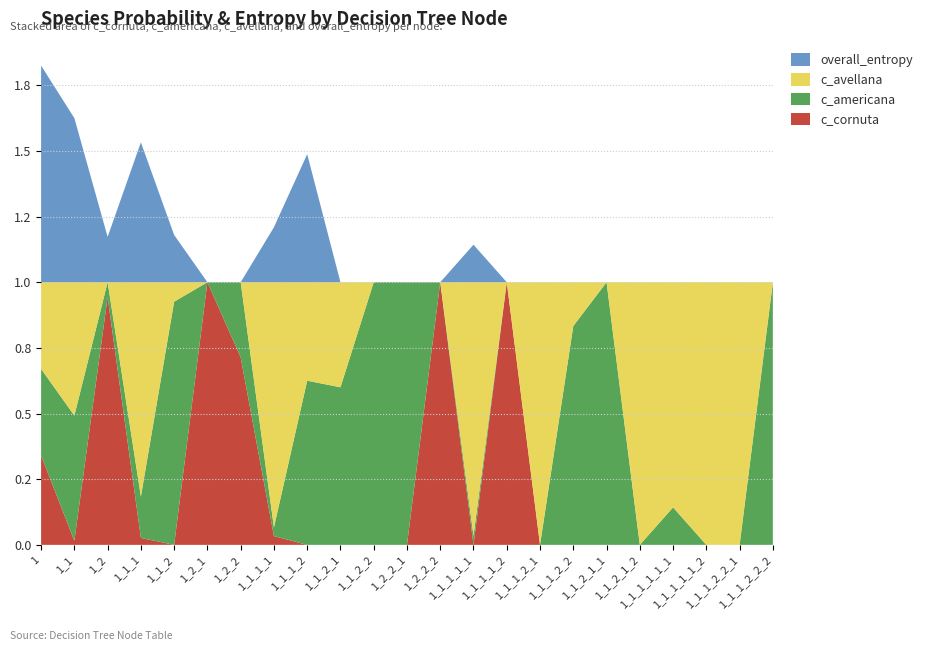

Reading left to right, list all the values displayed in this chart.

c_cornuta: 1=0.3	1_1=0.0	1_2=0.9	1_1_1=0.0	1_1_2=0.0	1_2_1=1.0	1_2_2=0.7	1_1_1_1=0.0	1_1_1_2=0.0	1_1_2_1=0.0	1_1_2_2=0.0	1_2_2_1=0.0	1_2_2_2=1.0	1_1_1_1_1=0.0	1_1_1_1_2=1.0	1_1_1_2_1=0.0	1_1_1_2_2=0.0	1_1_2_1_1=0.0	1_1_2_1_2=0.0	1_1_1_1_1_1=0.0	1_1_1_1_1_2=0.0	1_1_1_2_2_1=0.0	1_1_1_2_2_2=0.0
c_americana: 1=0.3	1_1=0.5	1_2=0.1	1_1_1=0.2	1_1_2=0.9	1_2_1=0.0	1_2_2=0.3	1_1_1_1=0.0	1_1_1_2=0.6	1_1_2_1=0.6	1_1_2_2=1.0	1_2_2_1=1.0	1_2_2_2=0.0	1_1_1_1_1=0.0	1_1_1_1_2=0.0	1_1_1_2_1=0.0	1_1_1_2_2=0.8	1_1_2_1_1=1.0	1_1_2_1_2=0.0	1_1_1_1_1_1=0.1	1_1_1_1_1_2=0.0	1_1_1_2_2_1=0.0	1_1_1_2_2_2=1.0
c_avellana: 1=0.3	1_1=0.5	1_2=0.0	1_1_1=0.8	1_1_2=0.1	1_2_1=0.0	1_2_2=0.0	1_1_1_1=0.9	1_1_1_2=0.4	1_1_2_1=0.4	1_1_2_2=0.0	1_2_2_1=0.0	1_2_2_2=0.0	1_1_1_1_1=1.0	1_1_1_1_2=0.0	1_1_1_2_1=1.0	1_1_1_2_2=0.2	1_1_2_1_1=0.0	1_1_2_1_2=1.0	1_1_1_1_1_1=0.9	1_1_1_1_1_2=1.0	1_1_1_2_2_1=1.0	1_1_1_2_2_2=0.0
overall_entropy: 1=0.8	1_1=0.6	1_2=0.2	1_1_1=0.5	1_1_2=0.2	1_2_1=0.0	1_2_2=0.0	1_1_1_1=0.2	1_1_1_2=0.5	1_1_2_1=0.0	1_1_2_2=0.0	1_2_2_1=0.0	1_2_2_2=0.0	1_1_1_1_1=0.1	1_1_1_1_2=0.0	1_1_1_2_1=0.0	1_1_1_2_2=0.0	1_1_2_1_1=0.0	1_1_2_1_2=0.0	1_1_1_1_1_1=0.0	1_1_1_1_1_2=0.0	1_1_1_2_2_1=0.0	1_1_1_2_2_2=0.0